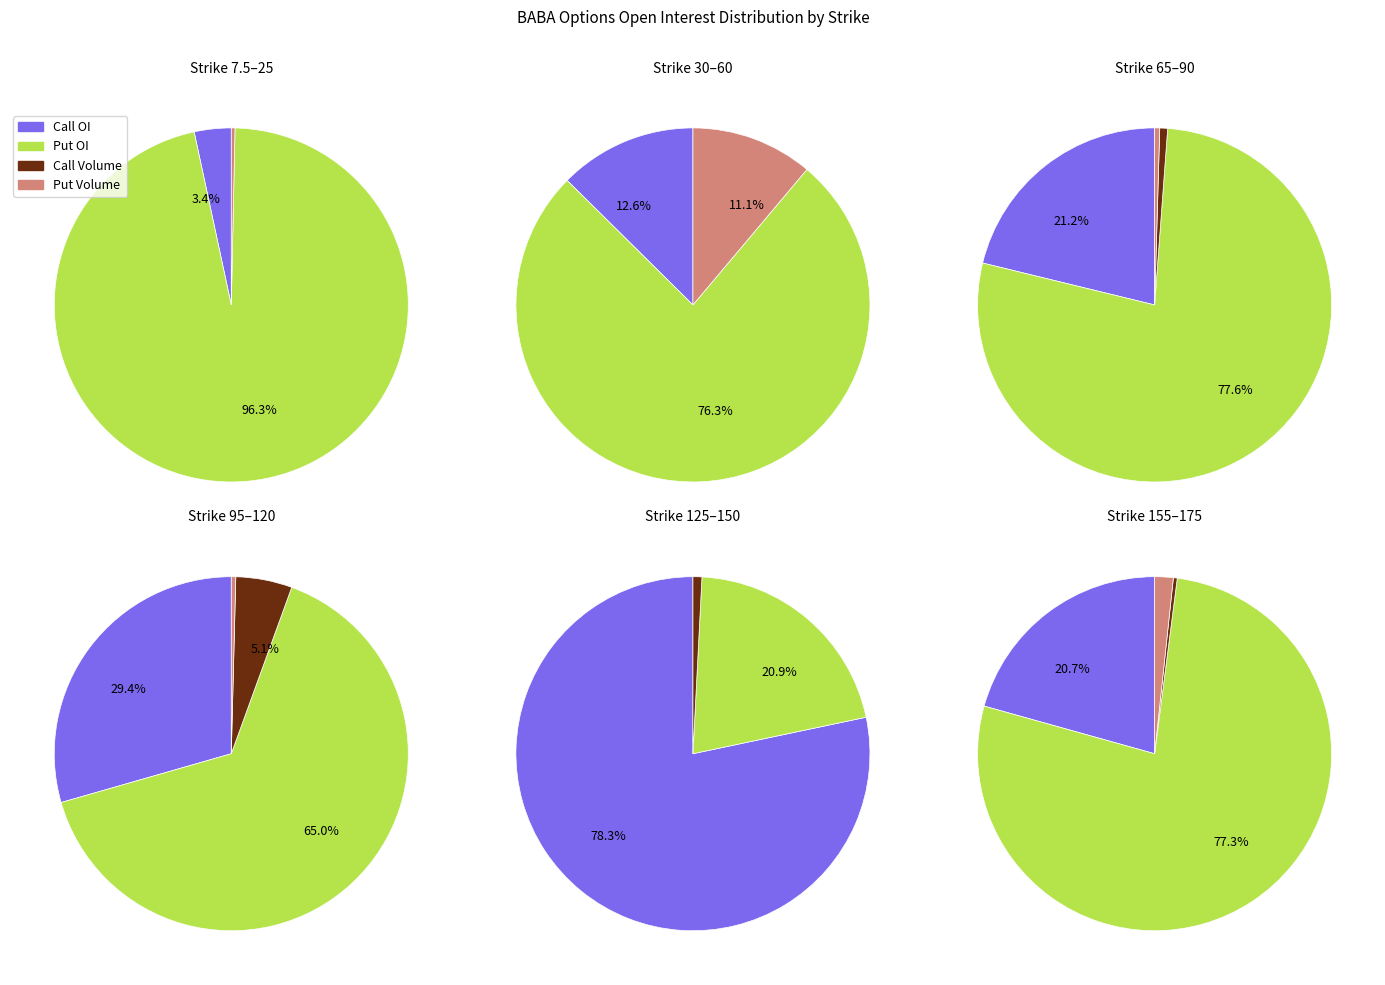

Is it true that 0 is 0% of the pie?

True